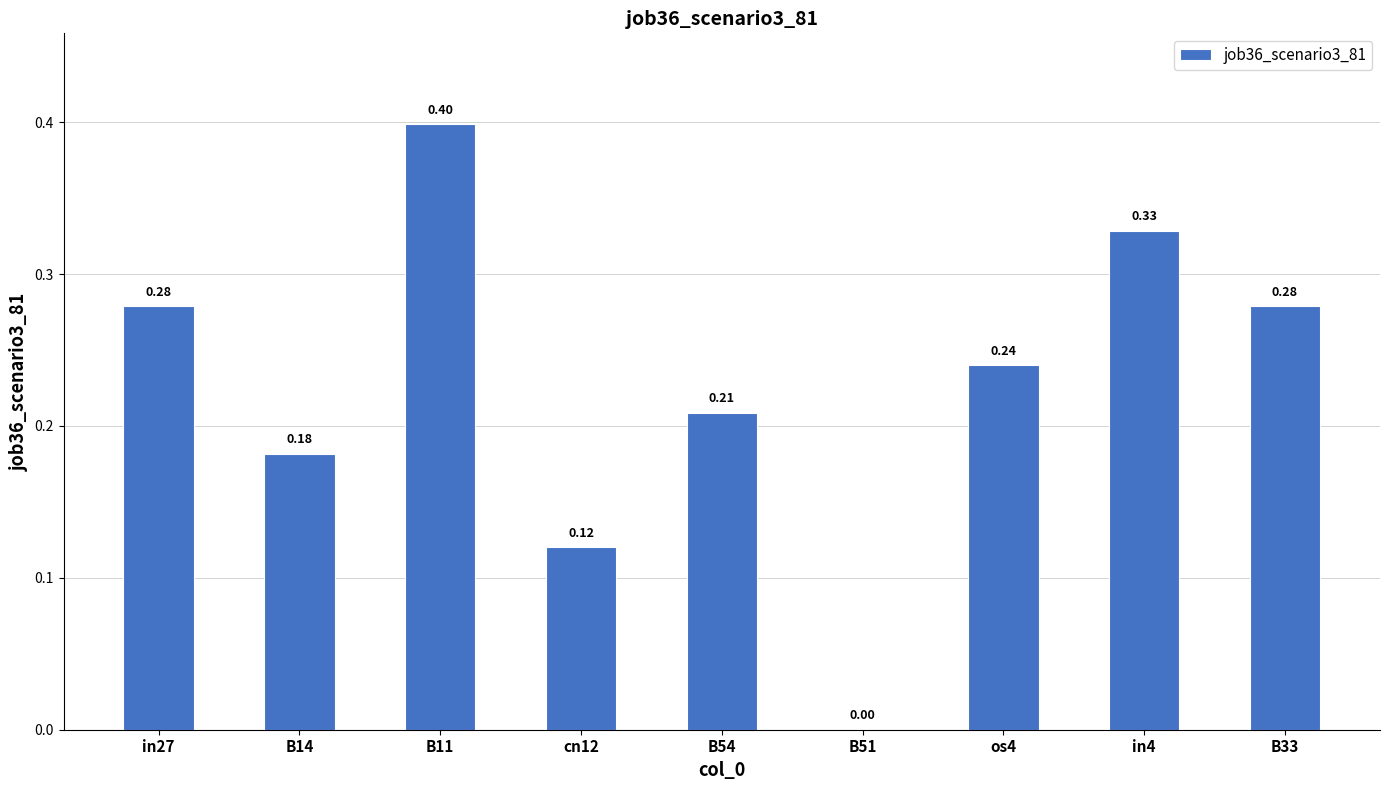

How many series are shown in this chart?

1